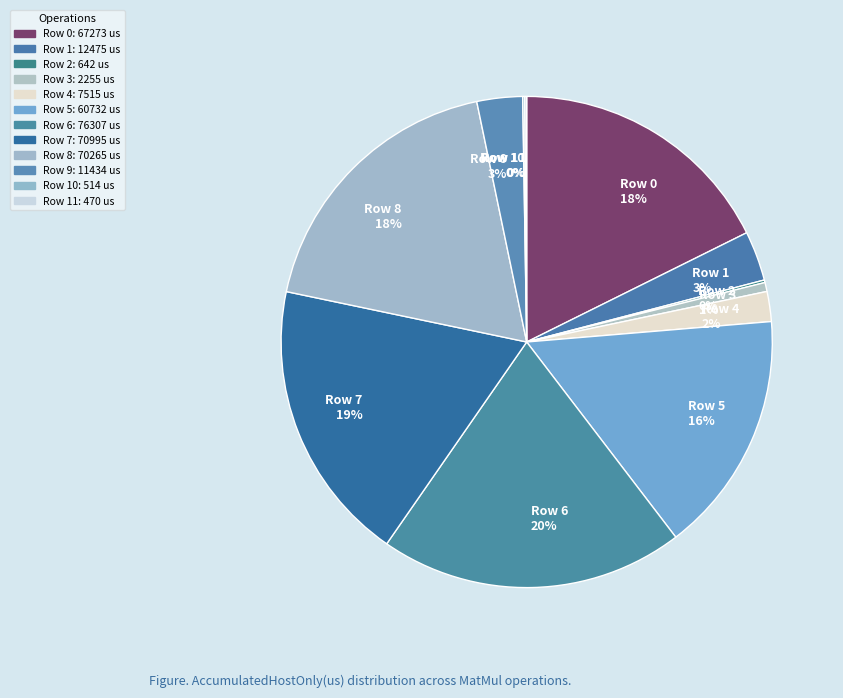

To the nearest percent, what is the average slice percentage?

8%